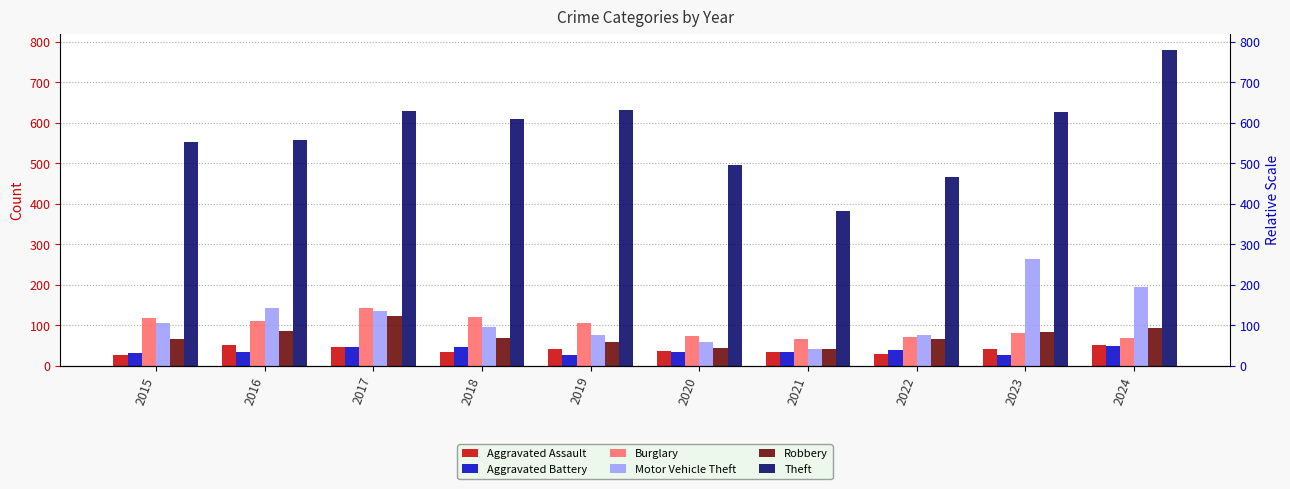

What is the difference between the maximum and minimum values in the Robbery series?

80